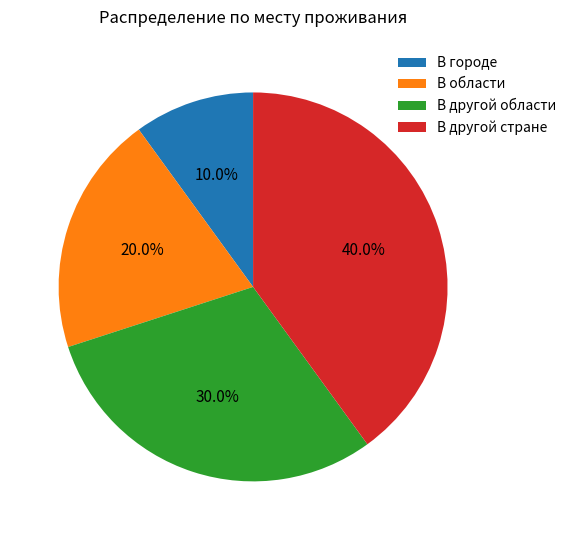

Is there any slice that represents more than half of the pie?

No